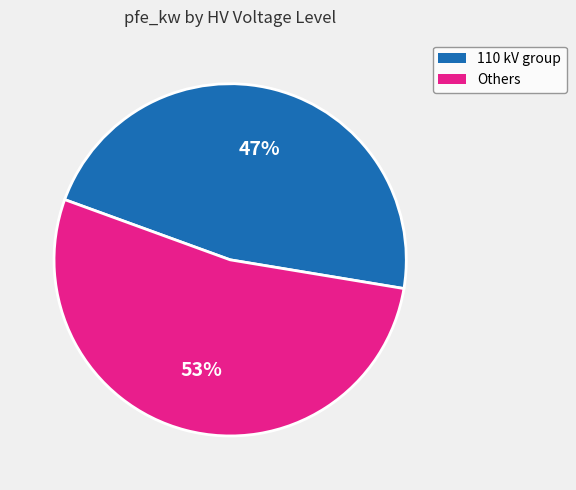

How many slices are in this pie chart?

2